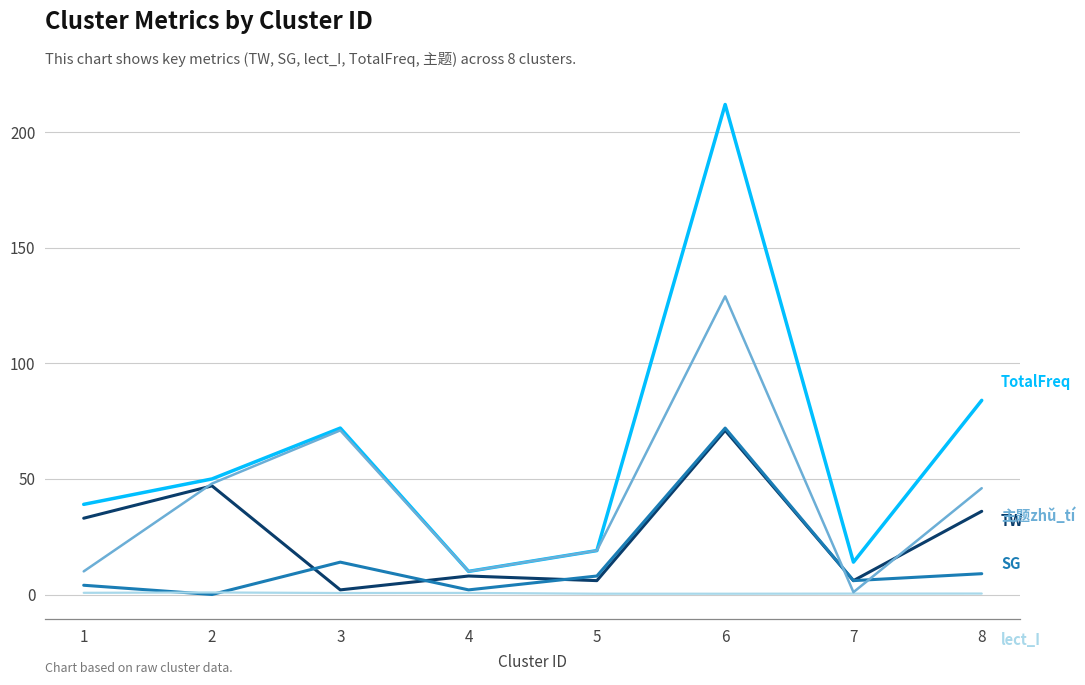

Which category has the highest value across all series?

6